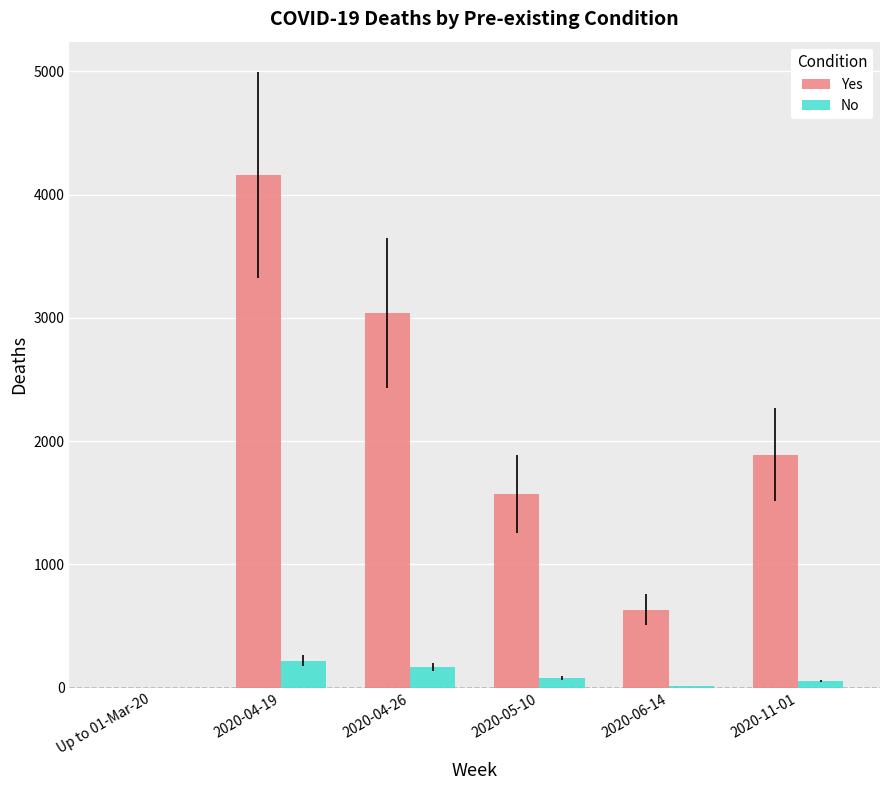

The value of Yes at 2020-05-10 is 1571. True or false?

True